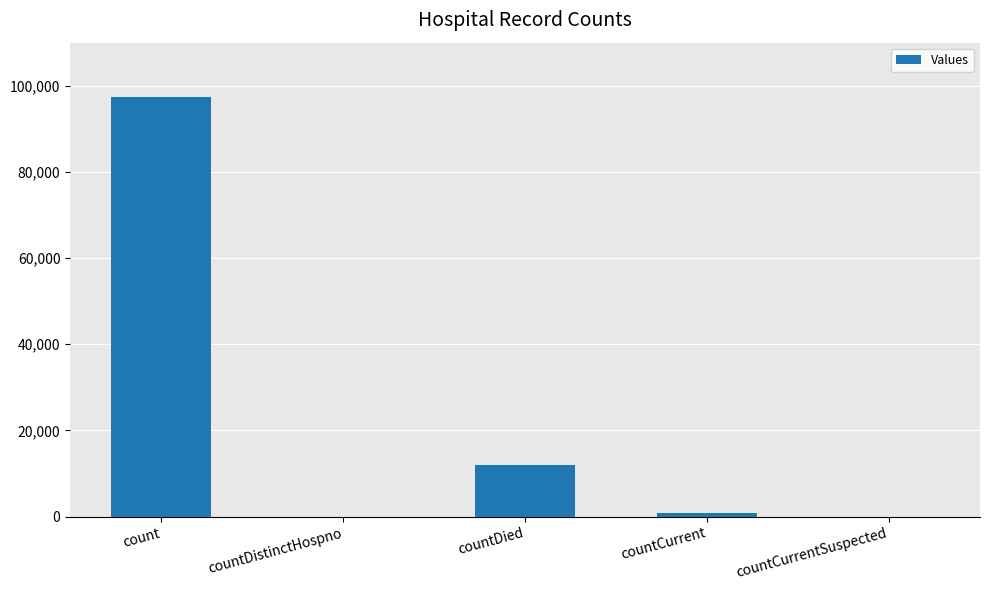

Between count and countCurrentSuspected, which is larger?

count